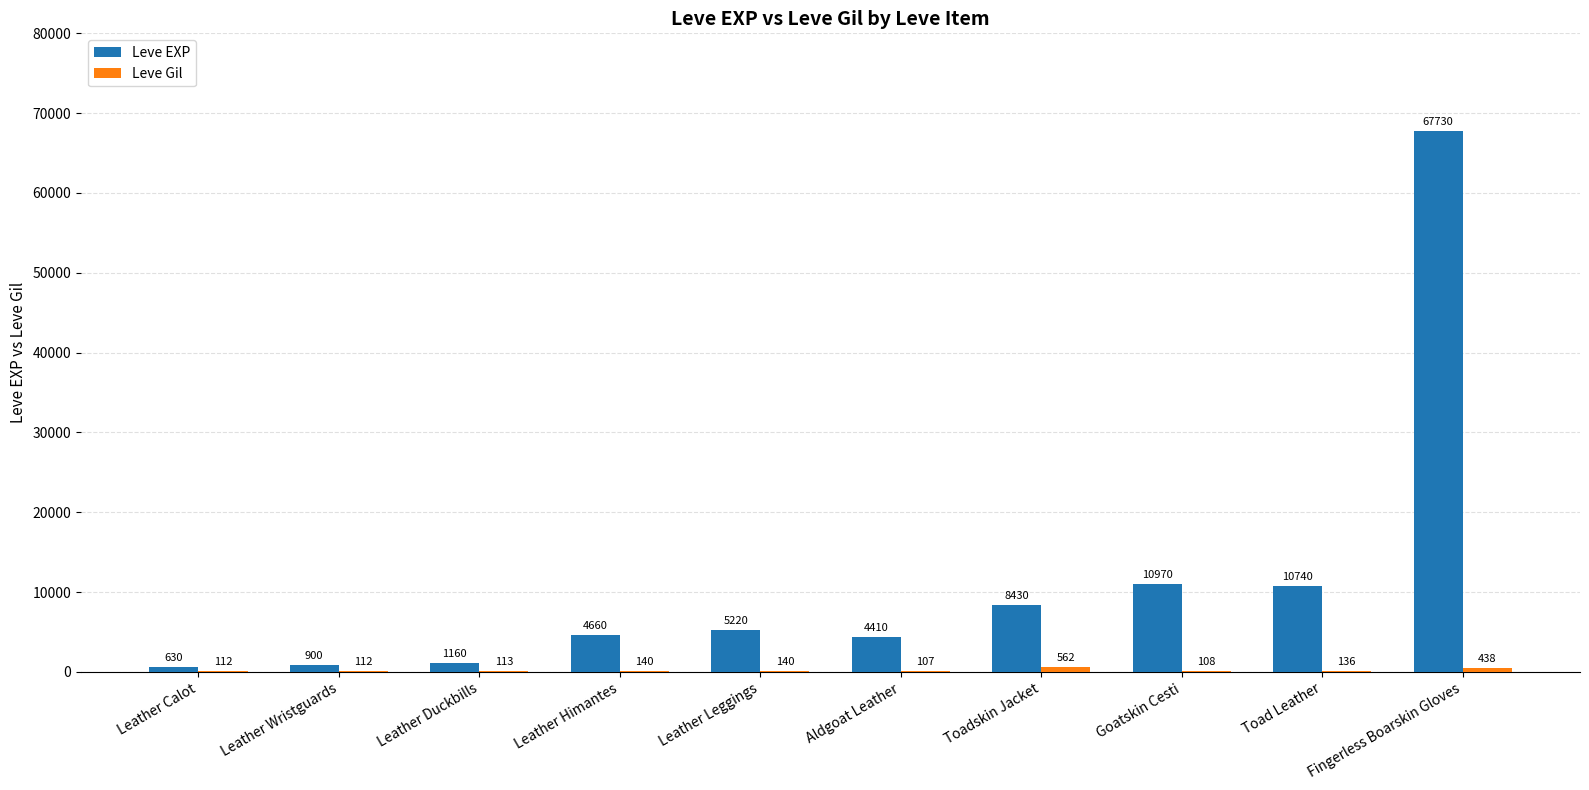

The value of Leve EXP at Leather Calot is 630. True or false?

True